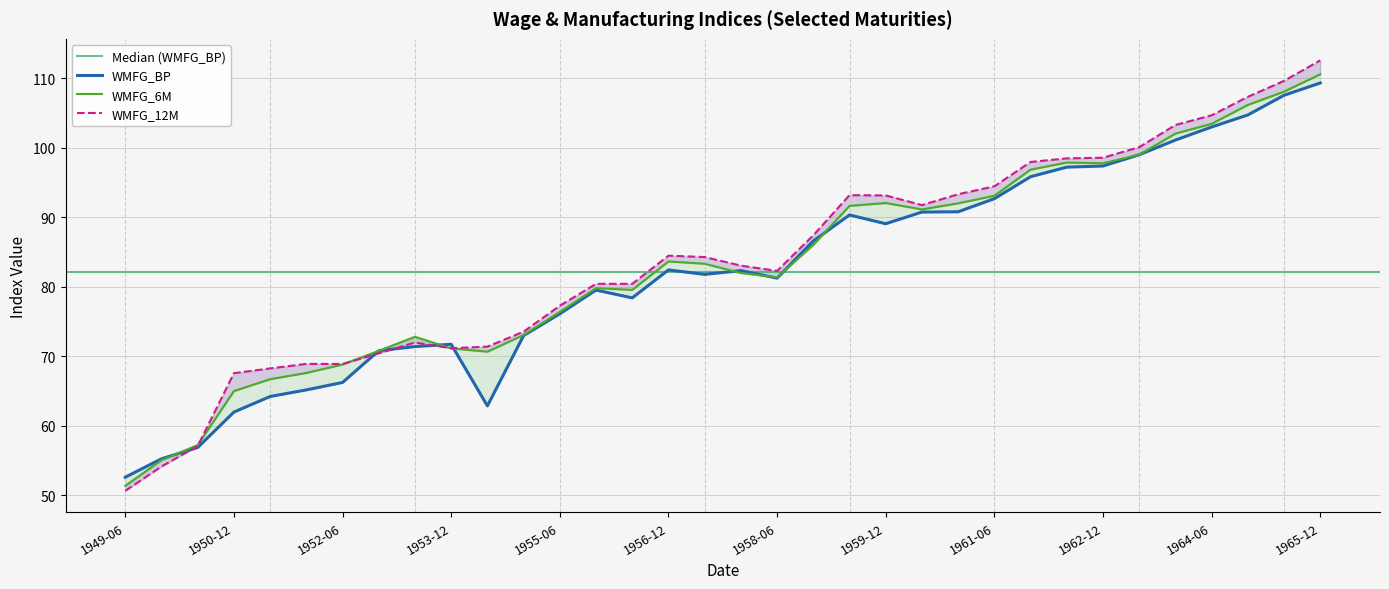

The value of WMFG_6M at 1963-06 is 55.2. True or false?

False